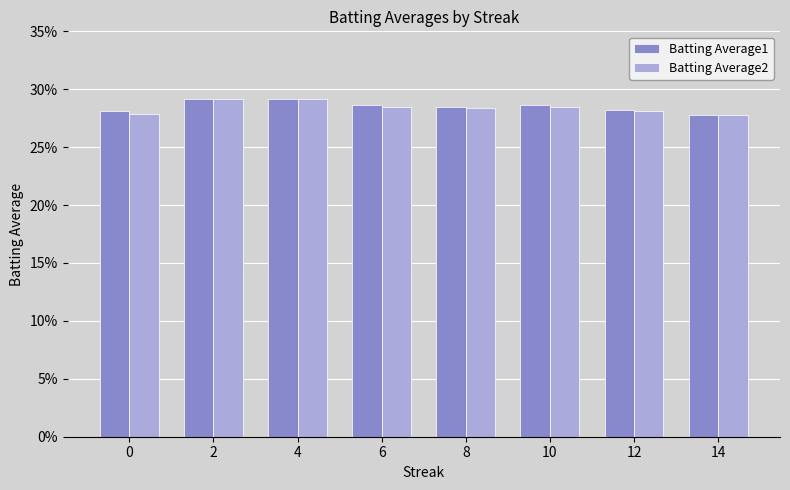

At how many categories does at least one series exceed 0?

8